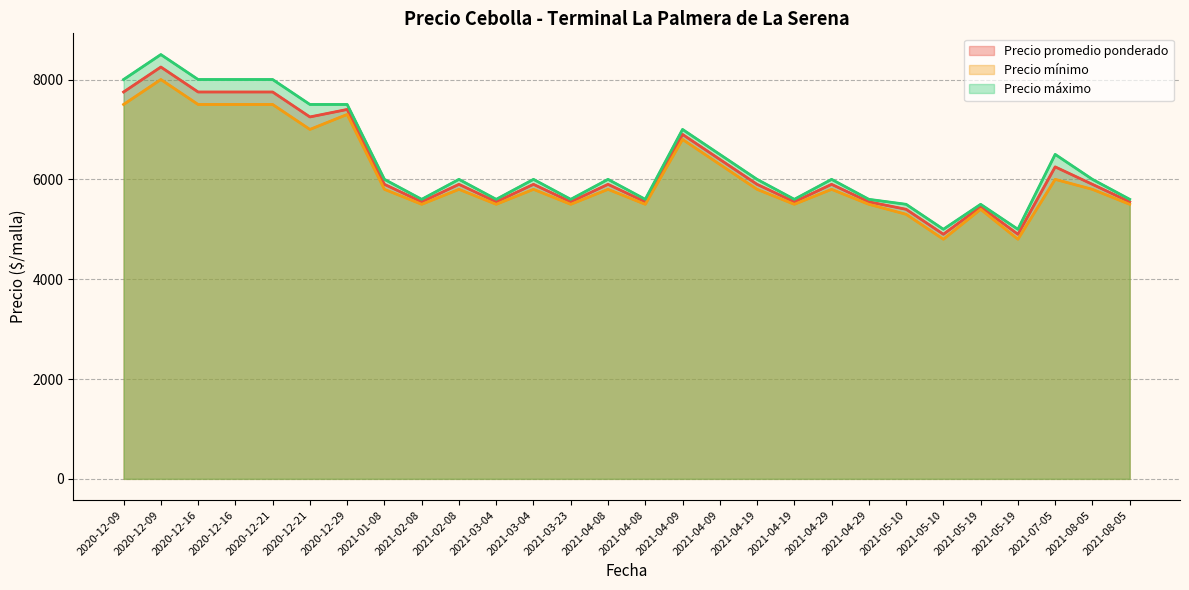

What is the total value across all series at 2021-04-29?

17700